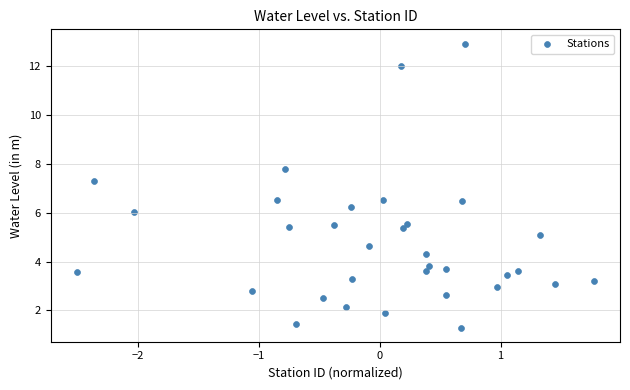

What is the range of Y values (max minus min)?

11.6